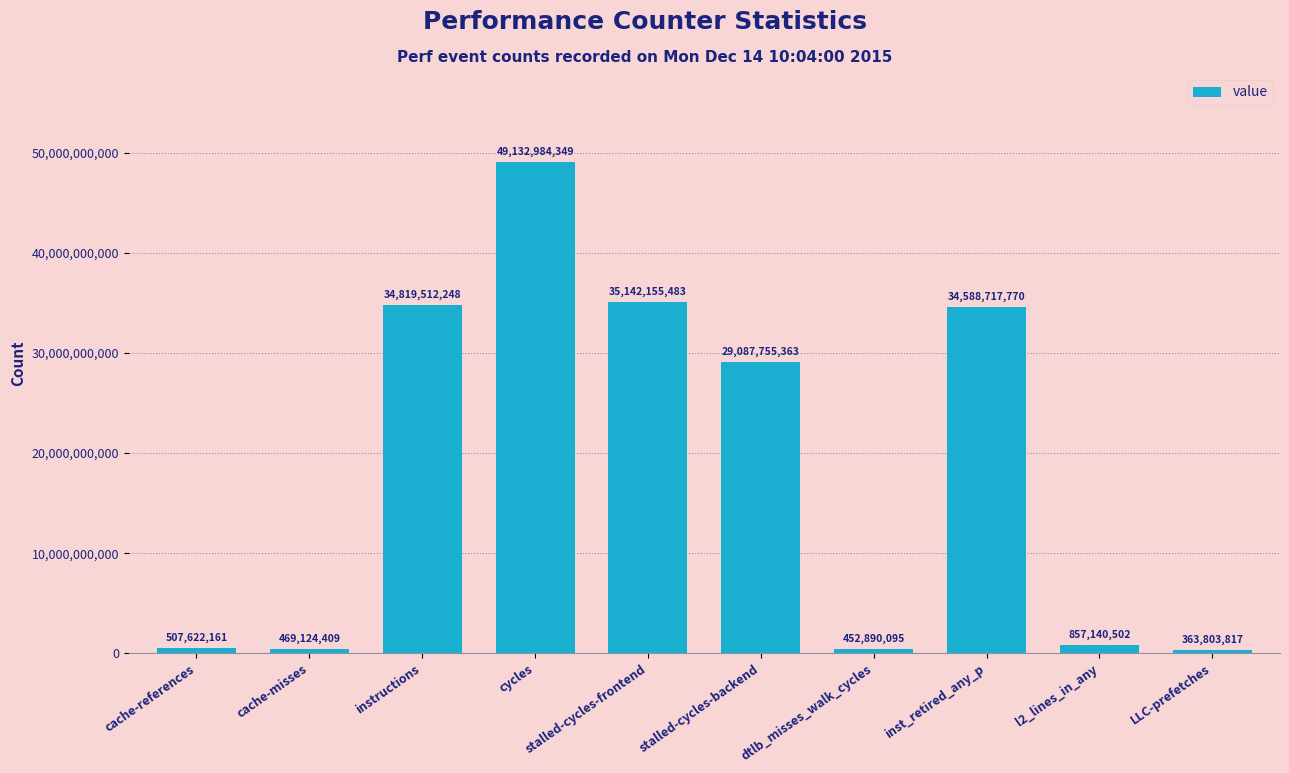

At which label does the data first exceed 29087755363?

instructions